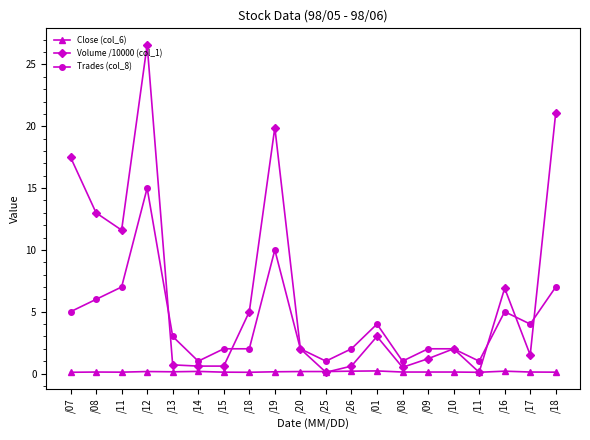

List the series in order of their peak value, highest first.

Volume /10000 (col_1), Trades (col_8), Close (col_6)